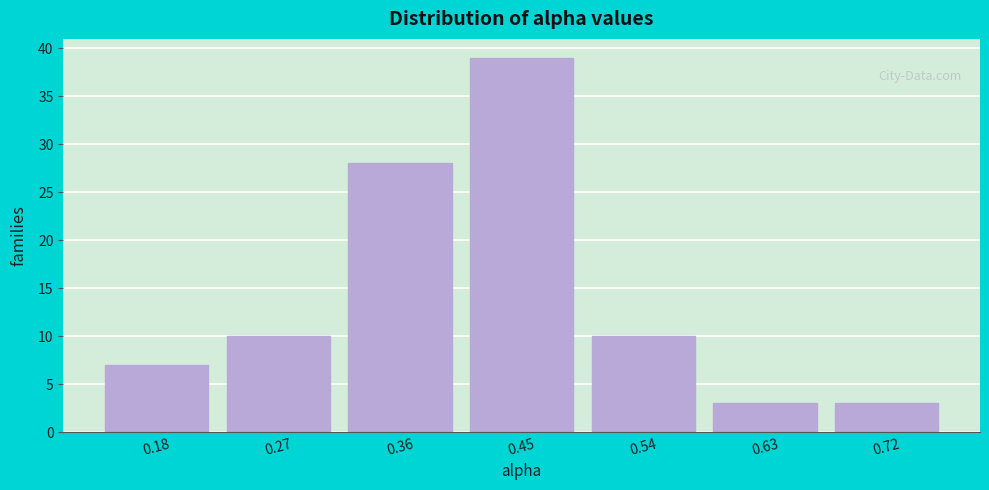

Reading left to right, what are all the values shown in this chart?

7	10	28	39	10	3	3